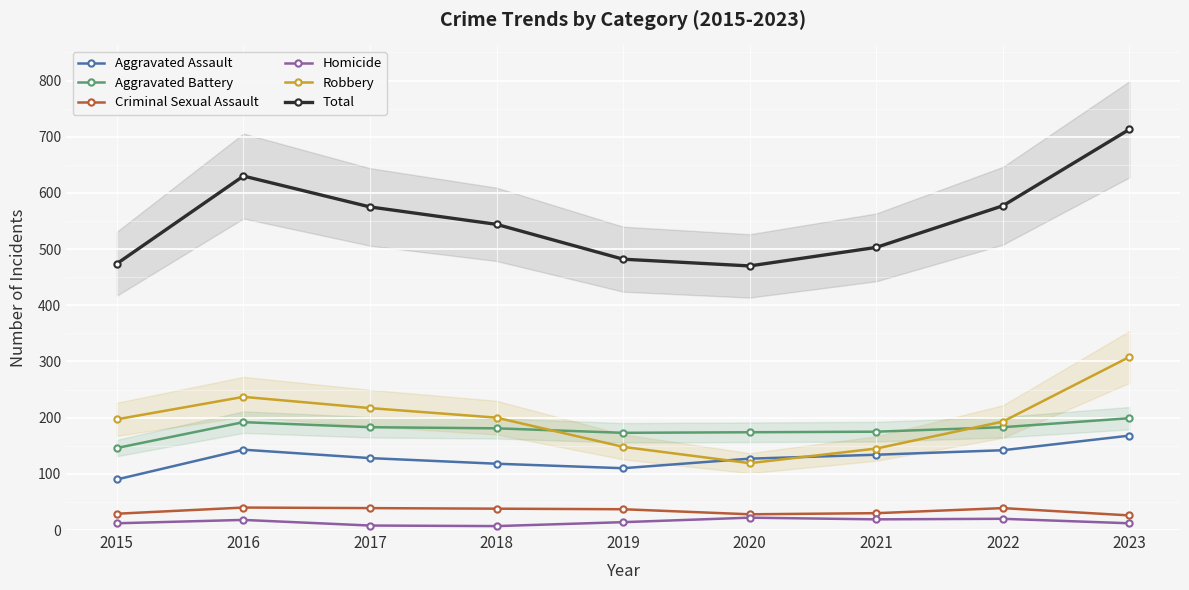

At which label is Total closest to 591?

2022